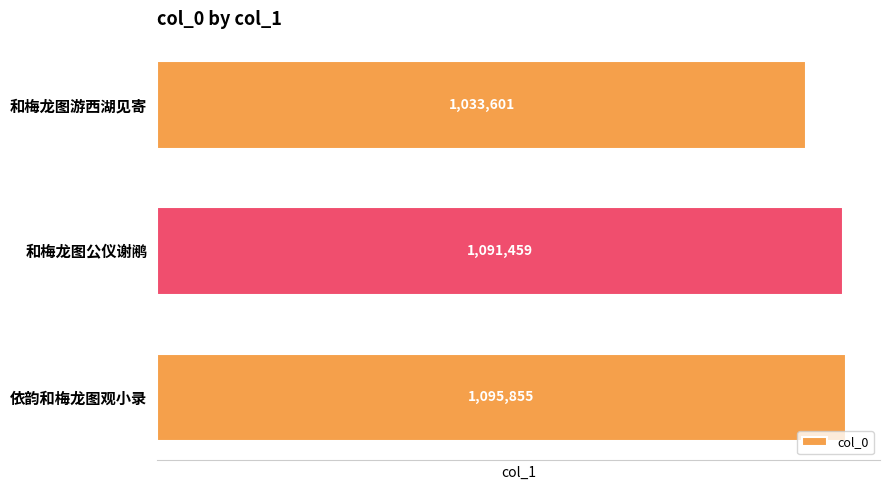

What is the average value?

1073638